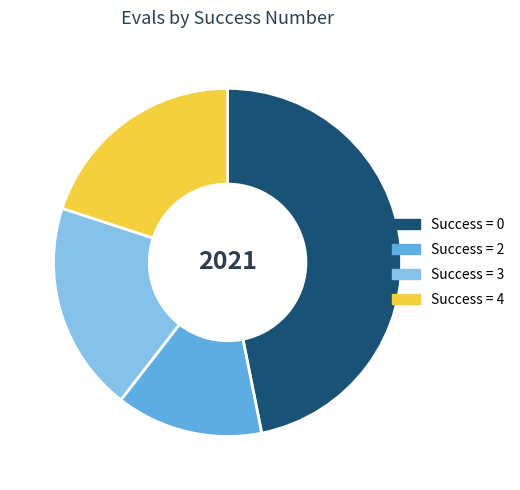

Which slice is the smallest?

Success = 2